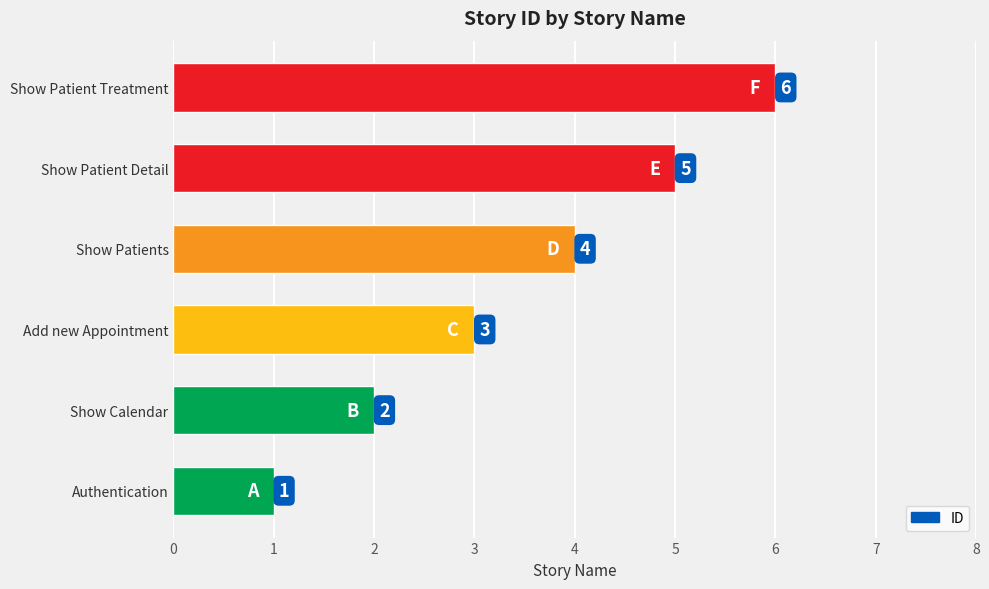

How many bars are there in total?

6